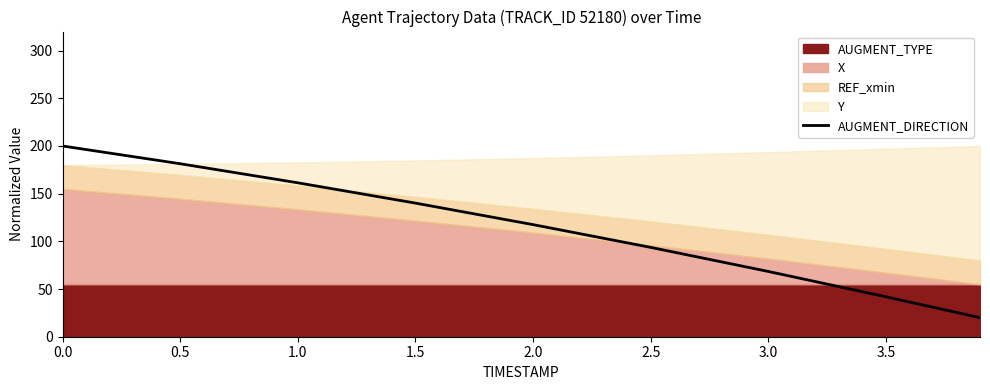

Reading left to right, extract all data points from this chart.

200.0	181.4	161.4	140.1	117.6	93.7	68.4	41.9	20.0